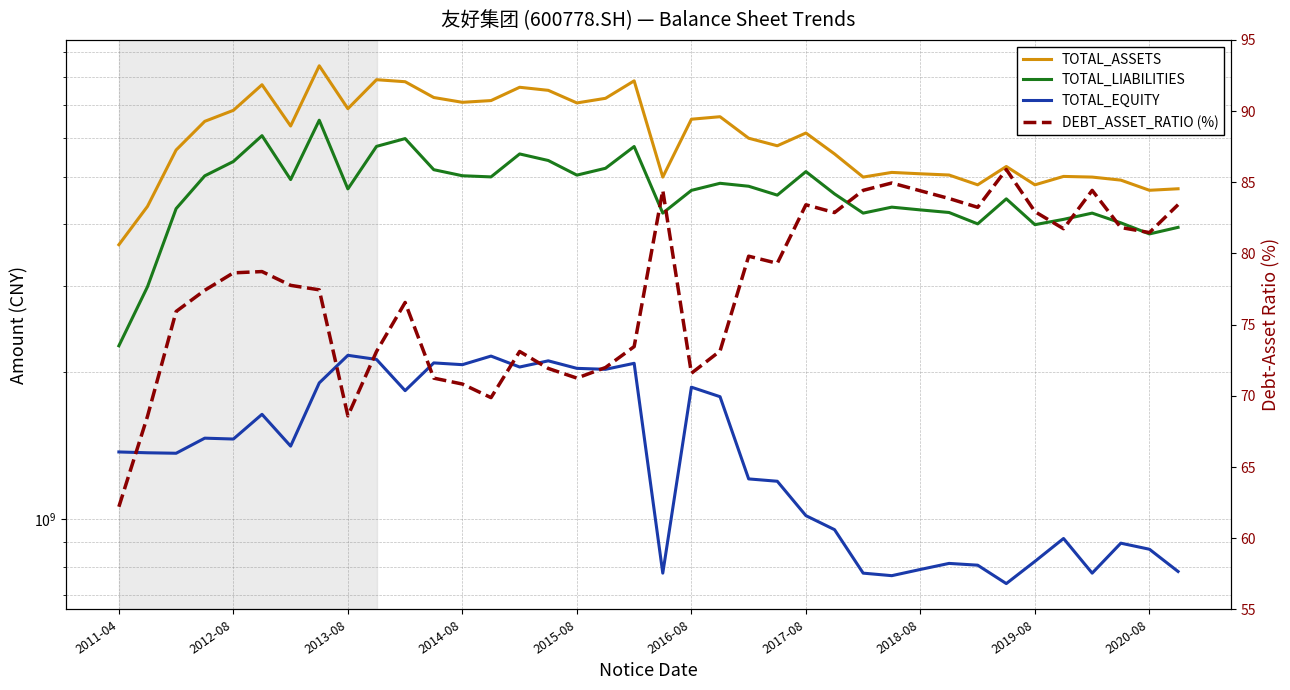

At how many categories does at least one series exceed 3250813470?

38